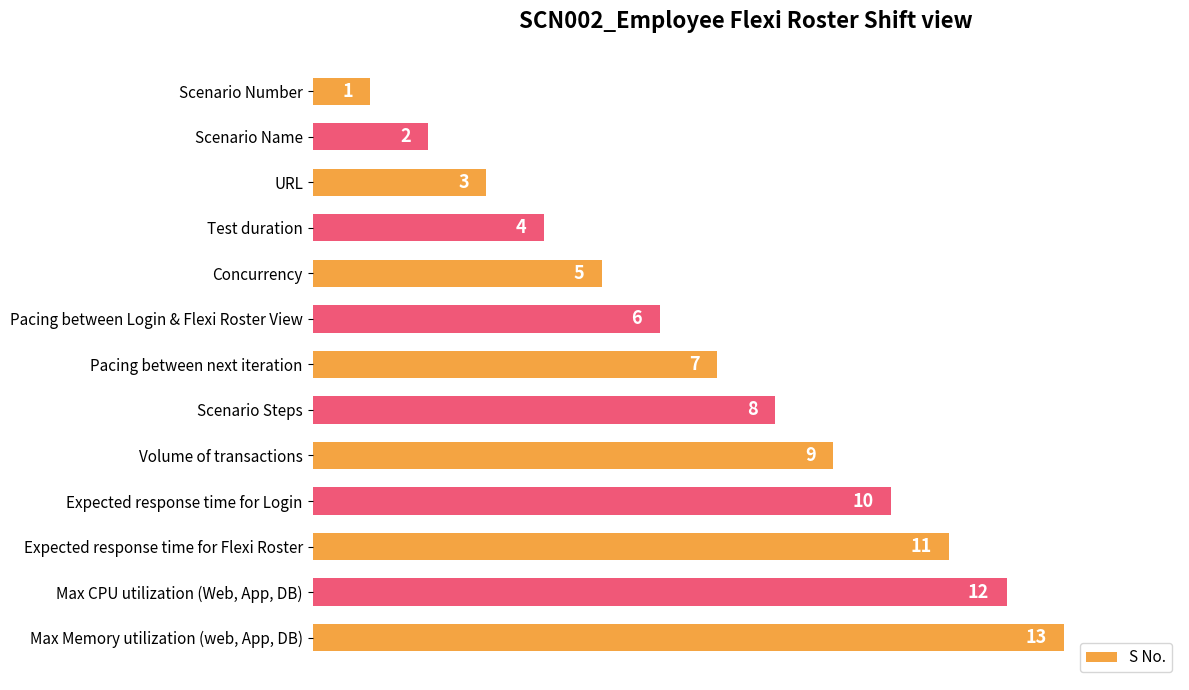

Does the chart contain stacked bars?

No